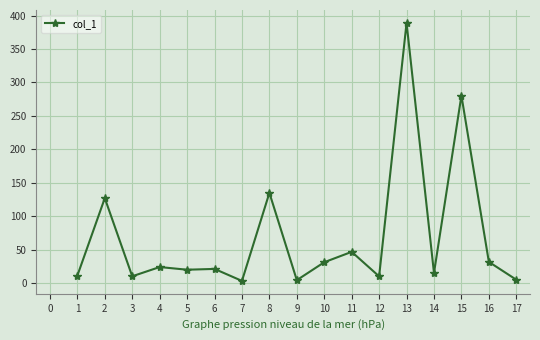

What is the smallest value displayed?

3.6